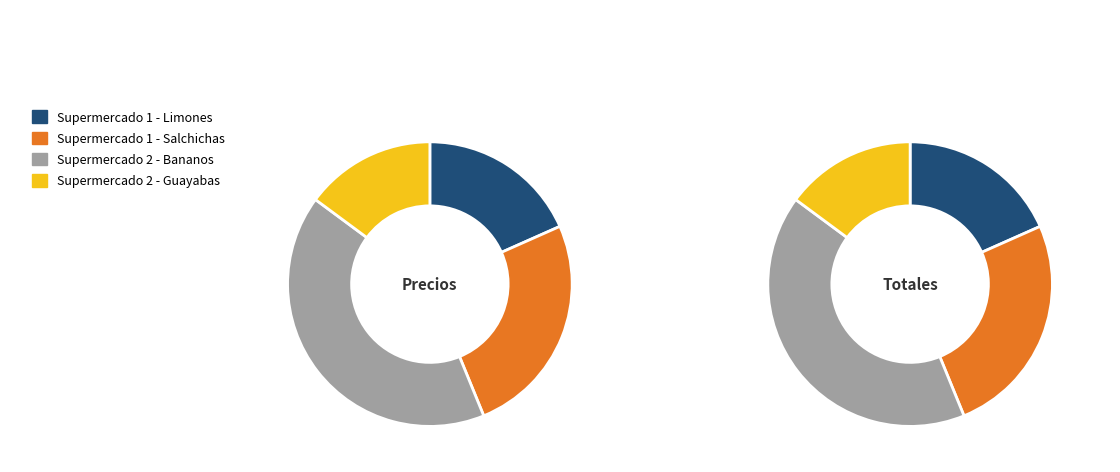

To the nearest percent, what is the average slice percentage?

25%